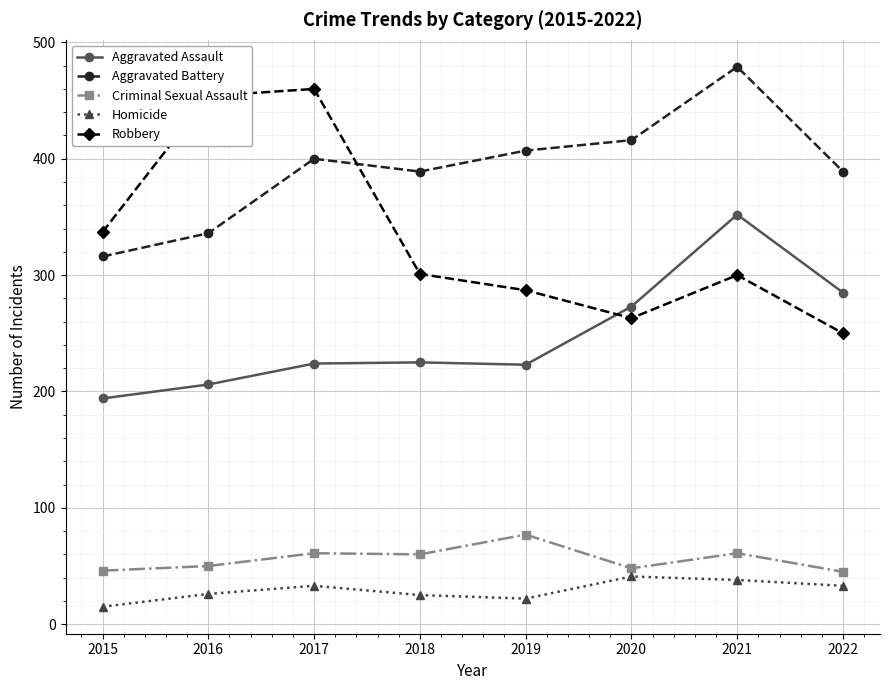

Which category has the lowest value across all series?

2015